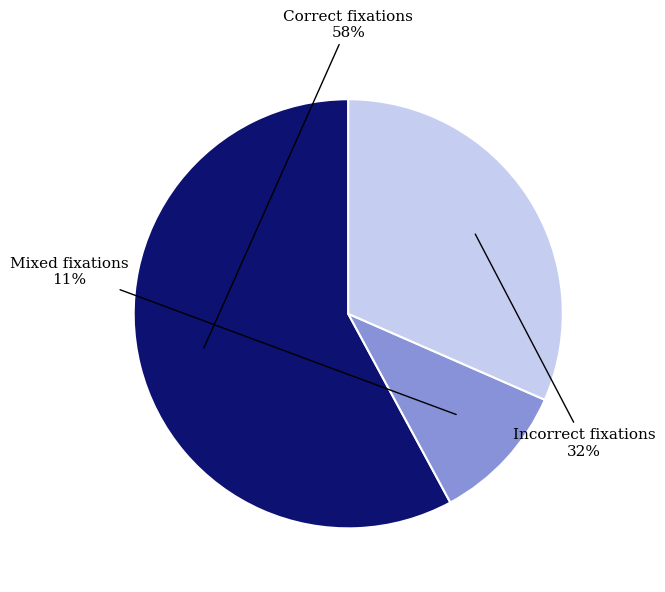

What percentage is the Mixed fixations slice, to the nearest percent?

11%